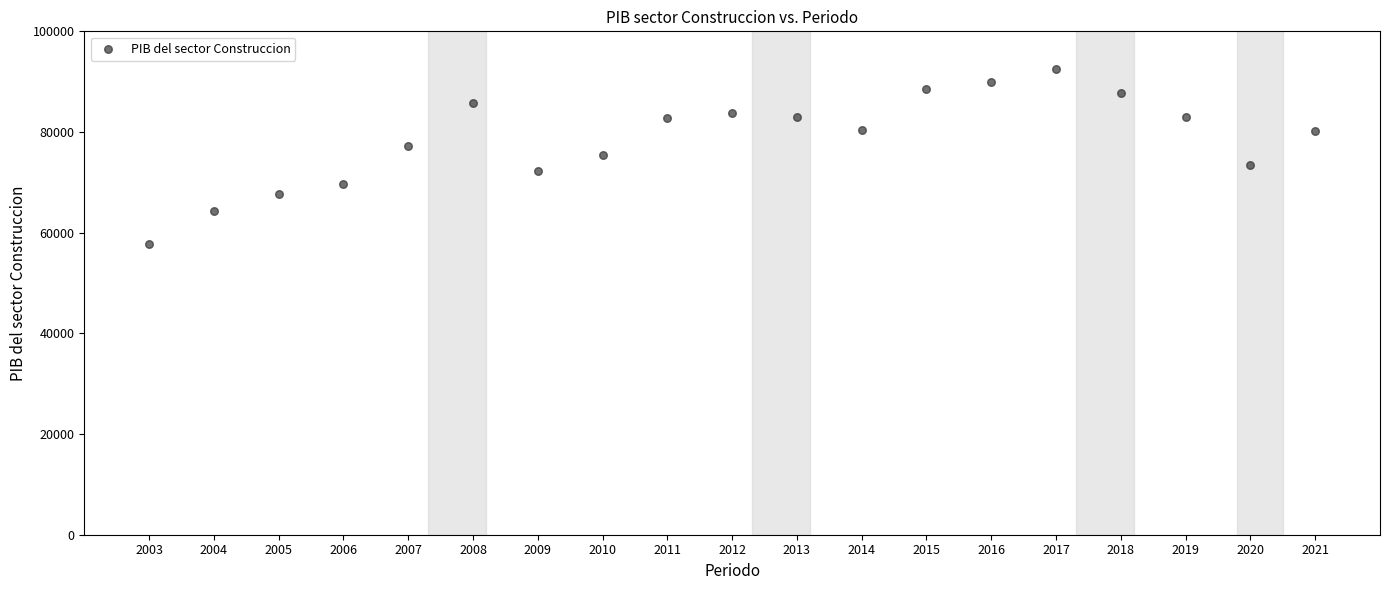

What is the range of X values (max minus min)?

18.0